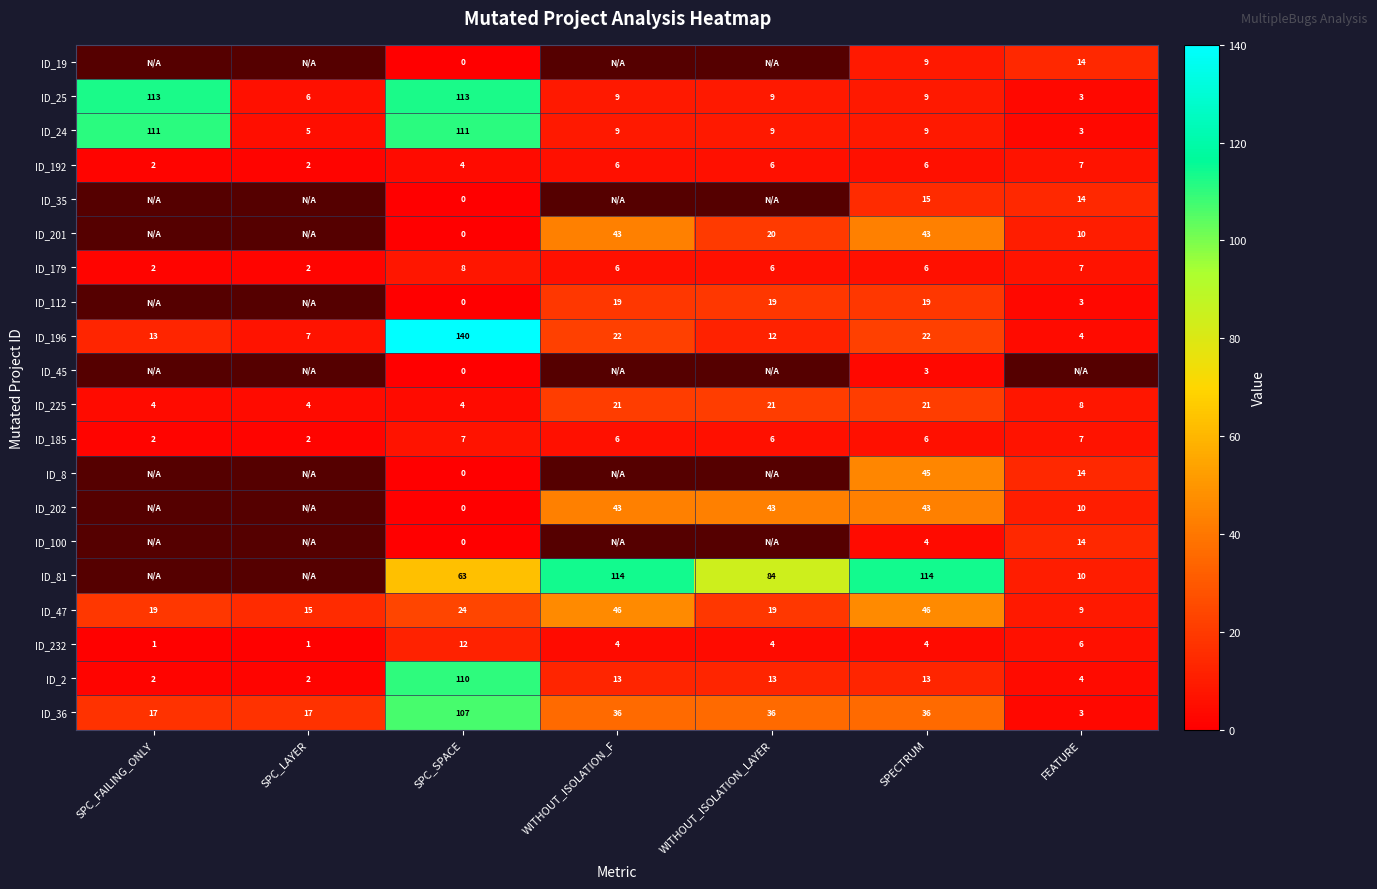

At which label does ID_225 first exceed 8?

WITHOUT_ISOLATION_F